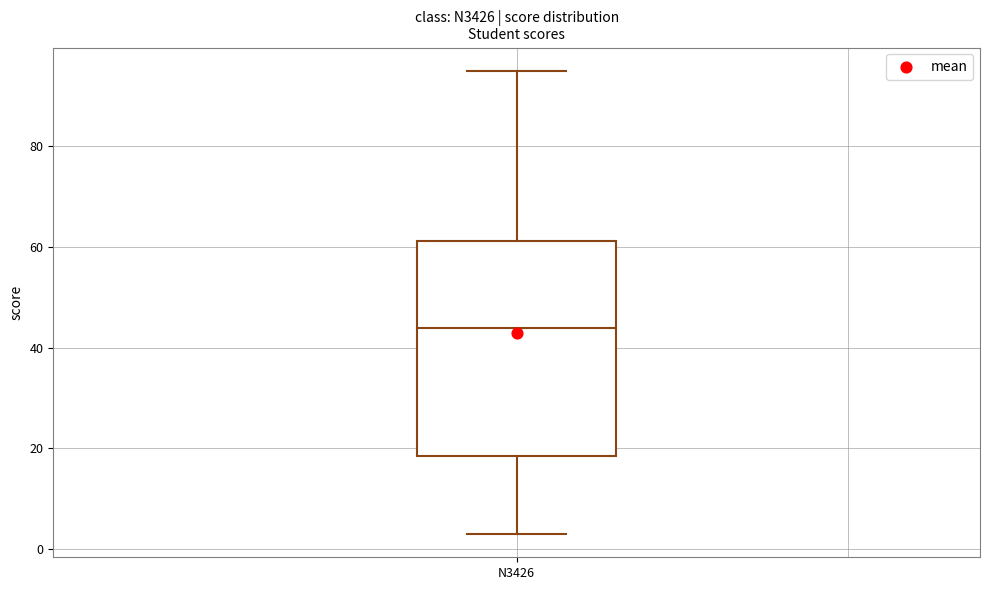

Transcribe this box plot: give where the median line is, the range the box spans, and where the two whiskers end, as read against the y-axis. The values are not printed on the chart, so give them approximately, as read against the axis.

median 44, box 18 to 62, whiskers 4 to 96